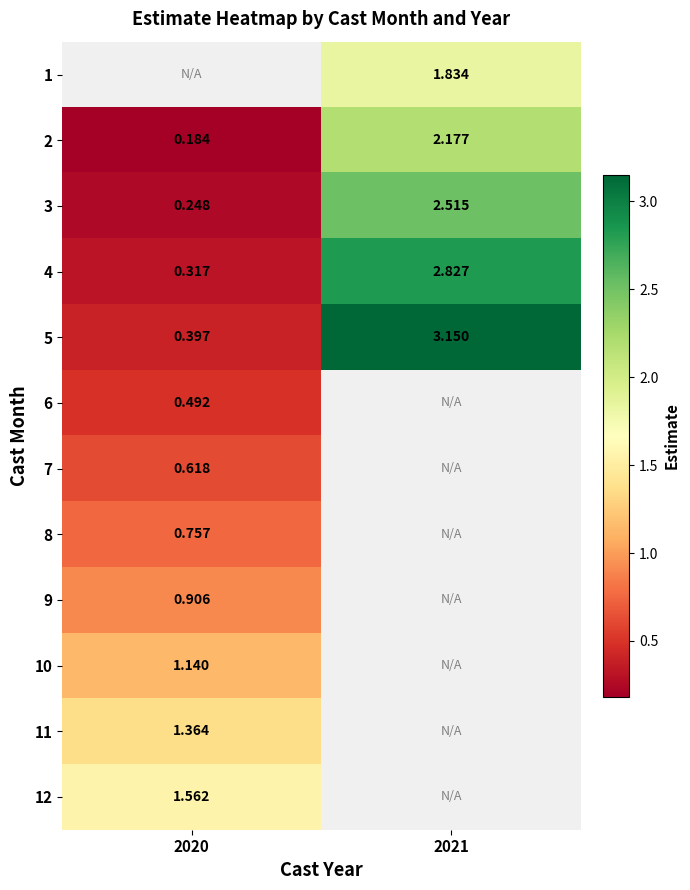

Is the value of 10 at 2020 greater than the value of 7 at 2020?

Yes